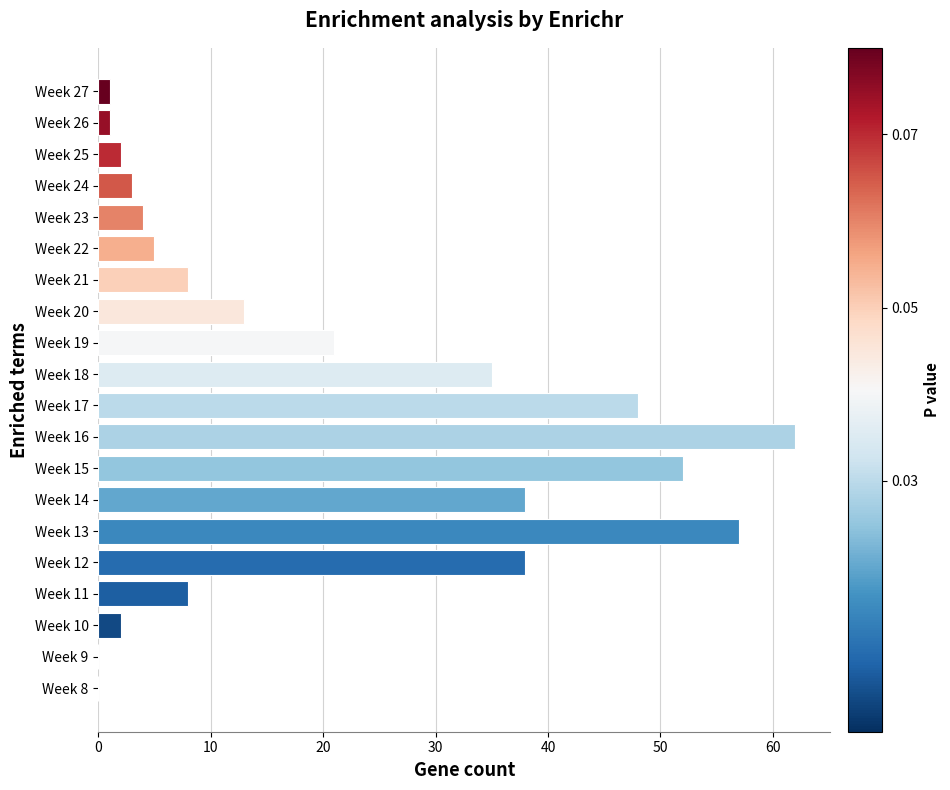

Where is the data nearest to the value 31?

Week 18